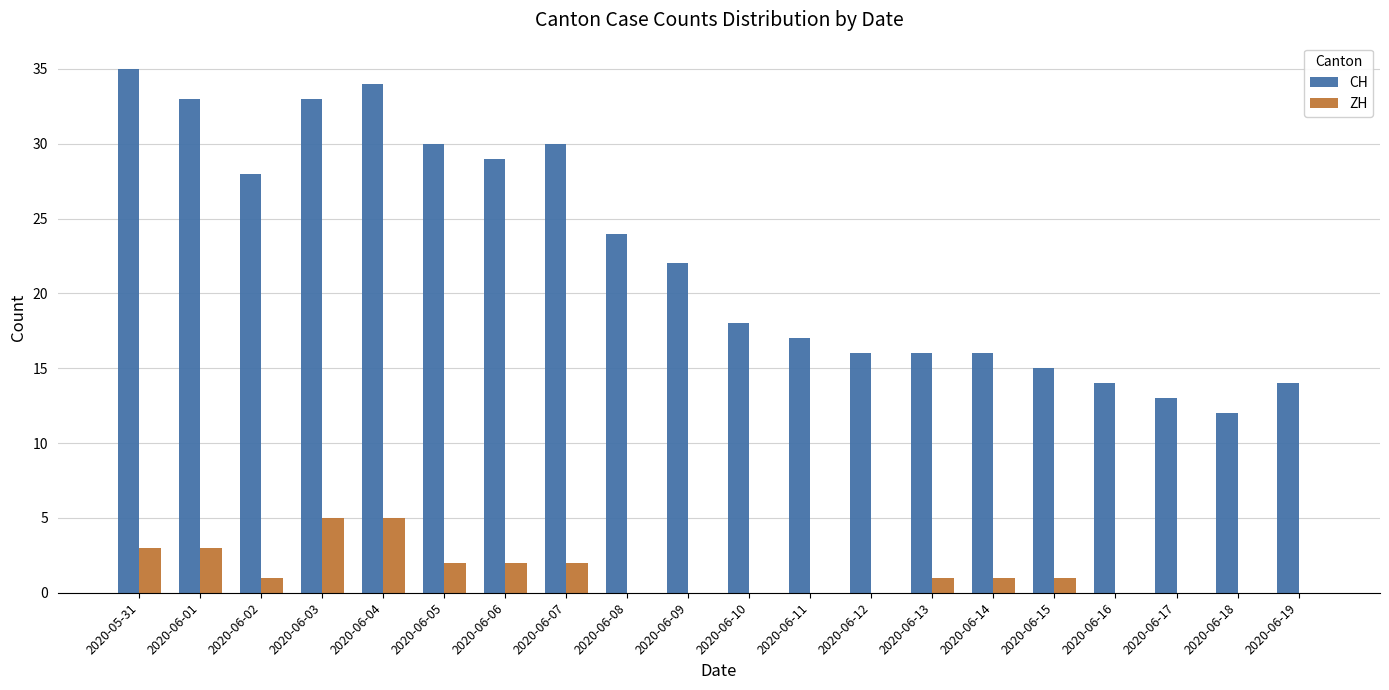

What is the total value across all series at 2020-06-07?

32